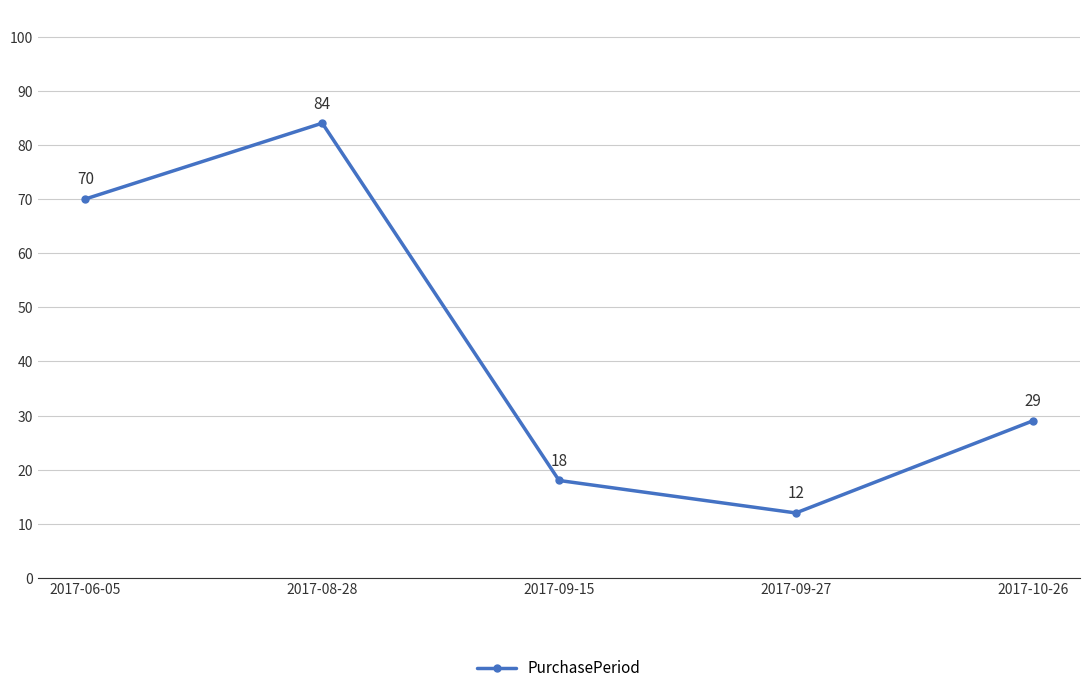

Count the number of data series in this chart.

1